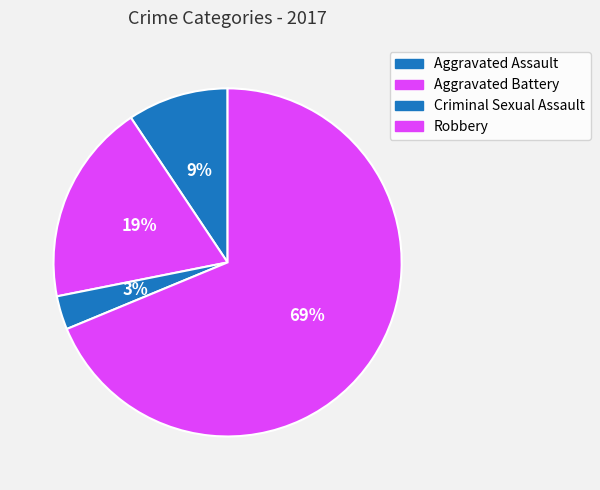

Which slice is the largest?

Robbery